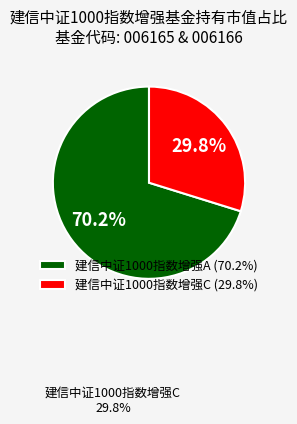

To the nearest percent, what is the average slice percentage?

50%